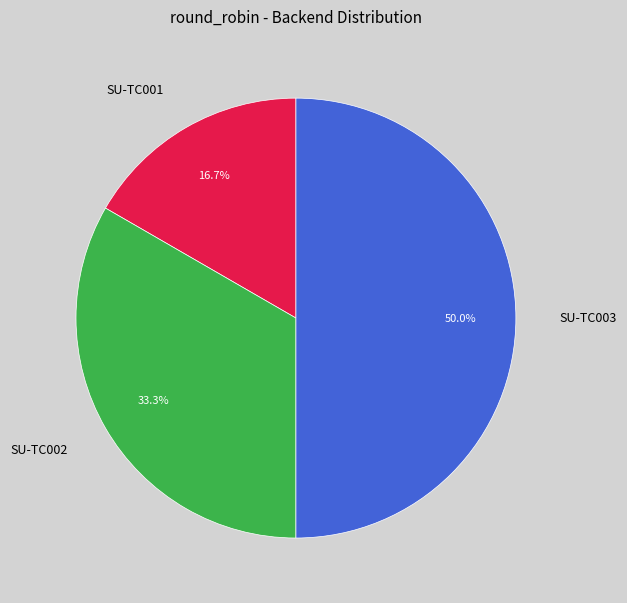

Is SU-TC001 the majority of the pie?

No